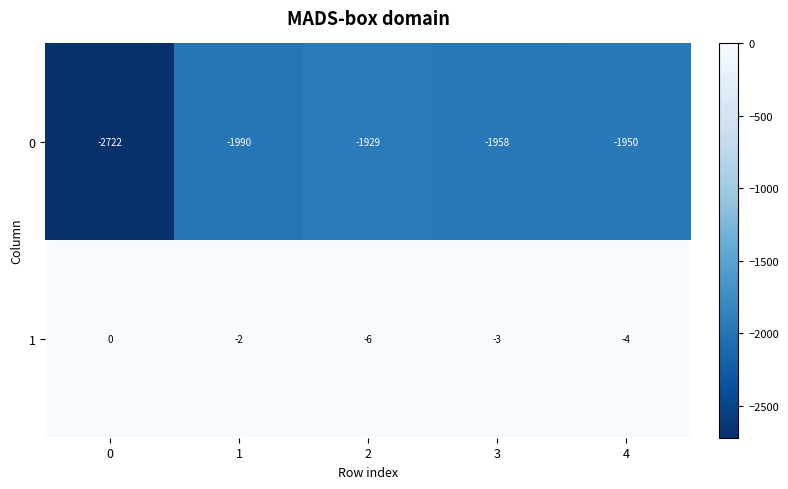

What is the total value across all series at 1?

-1992